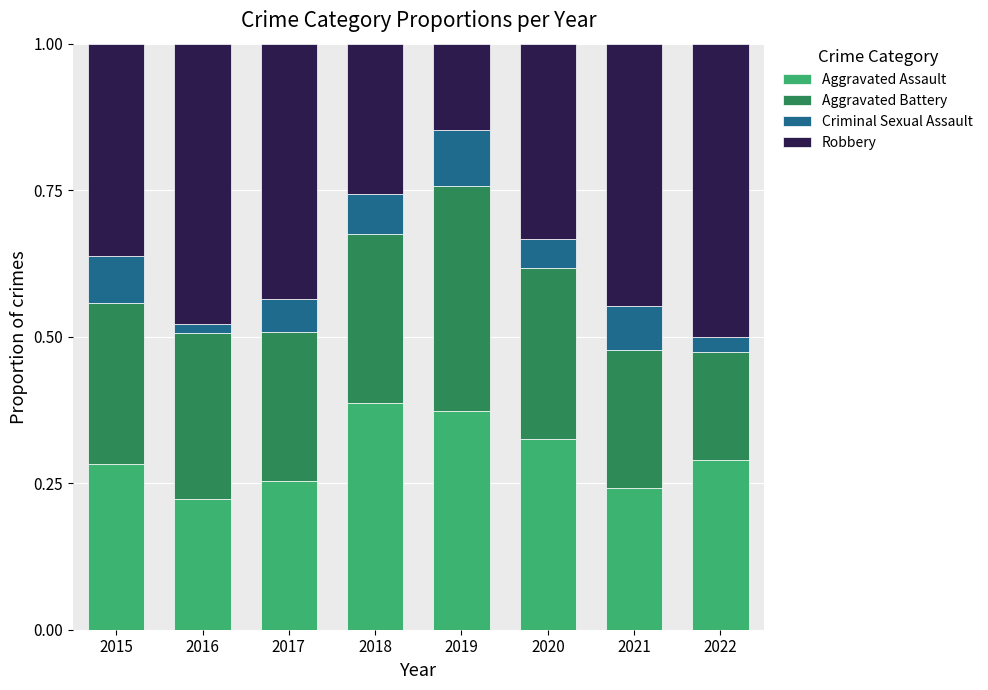

The Aggravated Assault series shows 0.3 at 2022. True or false?

True